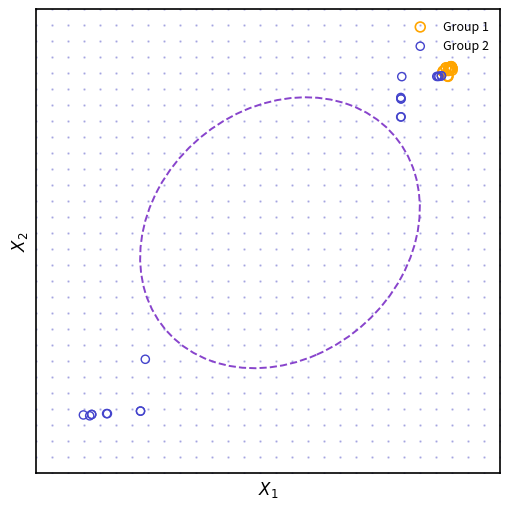

Which series contains the highest Y value?

Group 1